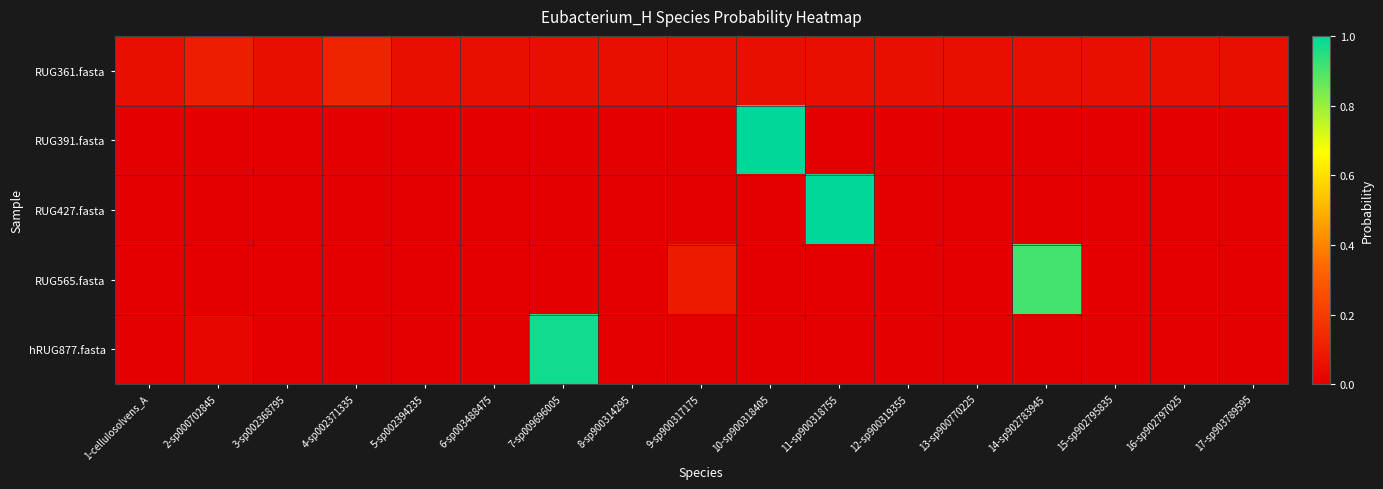

Reading right to left, list all the values displayed in this chart.

RUG361.fasta: 17-sp903789595=0.1	16-sp902797025=0.1	15-sp902795835=0.1	14-sp902783945=0.1	13-sp900770225=0.1	12-sp900319355=0.1	11-sp900318755=0.1	10-sp900318405=0.1	9-sp900317175=0.1	8-sp900314295=0.1	7-sp009696005=0.1	6-sp003488475=0.1	5-sp002394235=0.1	4-sp002371335=0.1	3-sp002368795=0.1	2-sp000702845=0.1	1-cellulosolvens_A=0.1
RUG391.fasta: 17-sp903789595=0.0	16-sp902797025=0.0	15-sp902795835=0.0	14-sp902783945=0.0	13-sp900770225=0.0	12-sp900319355=0.0	11-sp900318755=0.0	10-sp900318405=1.0	9-sp900317175=0.0	8-sp900314295=0.0	7-sp009696005=0.0	6-sp003488475=0.0	5-sp002394235=0.0	4-sp002371335=0.0	3-sp002368795=0.0	2-sp000702845=0.0	1-cellulosolvens_A=0.0
RUG427.fasta: 17-sp903789595=0.0	16-sp902797025=0.0	15-sp902795835=0.0	14-sp902783945=0.0	13-sp900770225=0.0	12-sp900319355=0.0	11-sp900318755=1.0	10-sp900318405=0.0	9-sp900317175=0.0	8-sp900314295=0.0	7-sp009696005=0.0	6-sp003488475=0.0	5-sp002394235=0.0	4-sp002371335=0.0	3-sp002368795=0.0	2-sp000702845=0.0	1-cellulosolvens_A=0.0
RUG565.fasta: 17-sp903789595=0.0	16-sp902797025=0.0	15-sp902795835=0.0	14-sp902783945=0.9	13-sp900770225=0.0	12-sp900319355=0.0	11-sp900318755=0.0	10-sp900318405=0.0	9-sp900317175=0.1	8-sp900314295=0.0	7-sp009696005=0.0	6-sp003488475=0.0	5-sp002394235=0.0	4-sp002371335=0.0	3-sp002368795=0.0	2-sp000702845=0.0	1-cellulosolvens_A=0.0
hRUG877.fasta: 17-sp903789595=0.0	16-sp902797025=0.0	15-sp902795835=0.0	14-sp902783945=0.0	13-sp900770225=0.0	12-sp900319355=0.0	11-sp900318755=0.0	10-sp900318405=0.0	9-sp900317175=0.0	8-sp900314295=0.0	7-sp009696005=1.0	6-sp003488475=0.0	5-sp002394235=0.0	4-sp002371335=0.0	3-sp002368795=0.0	2-sp000702845=0.0	1-cellulosolvens_A=0.0